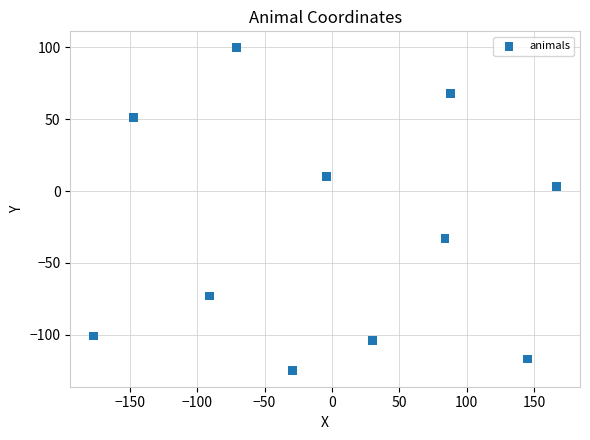

What is the average Y value?

-29